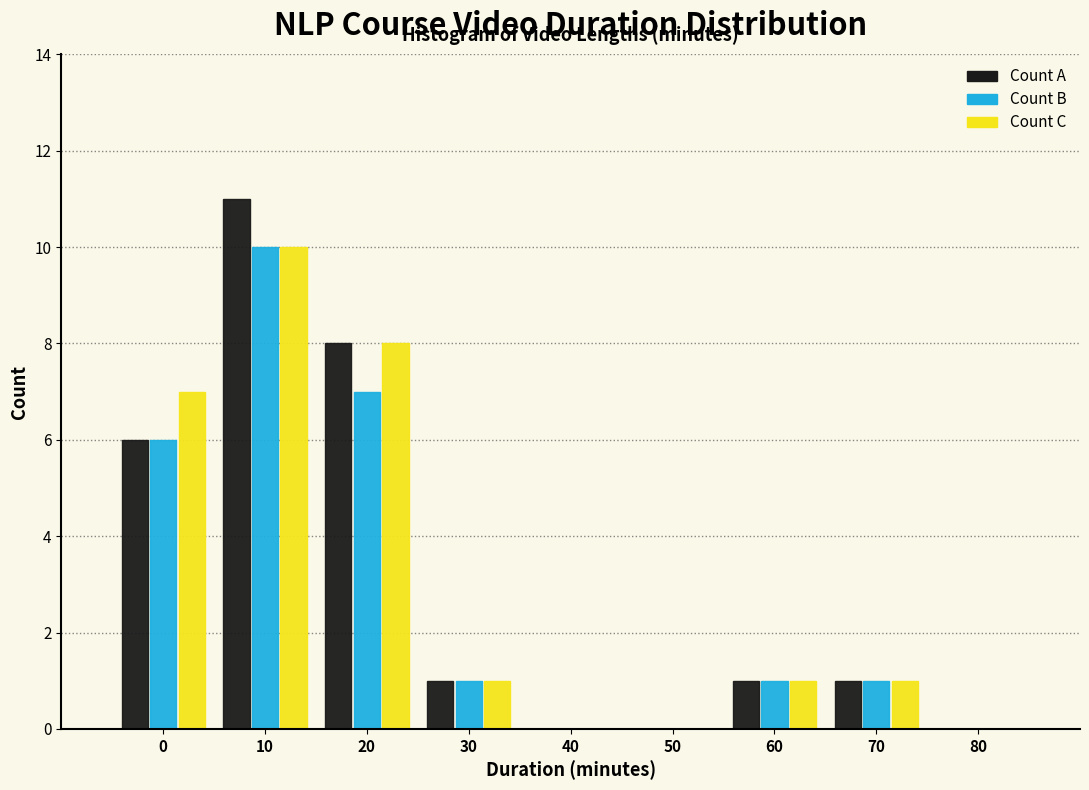

Reading left to right, extract all data points from this chart.

Count A: 0=6	10=11	20=8	30=1	40=0	50=0	60=1	70=1	80=0
Count B: 0=6	10=10	20=7	30=1	40=0	50=0	60=1	70=1	80=0
Count C: 0=7	10=10	20=8	30=1	40=0	50=0	60=1	70=1	80=0